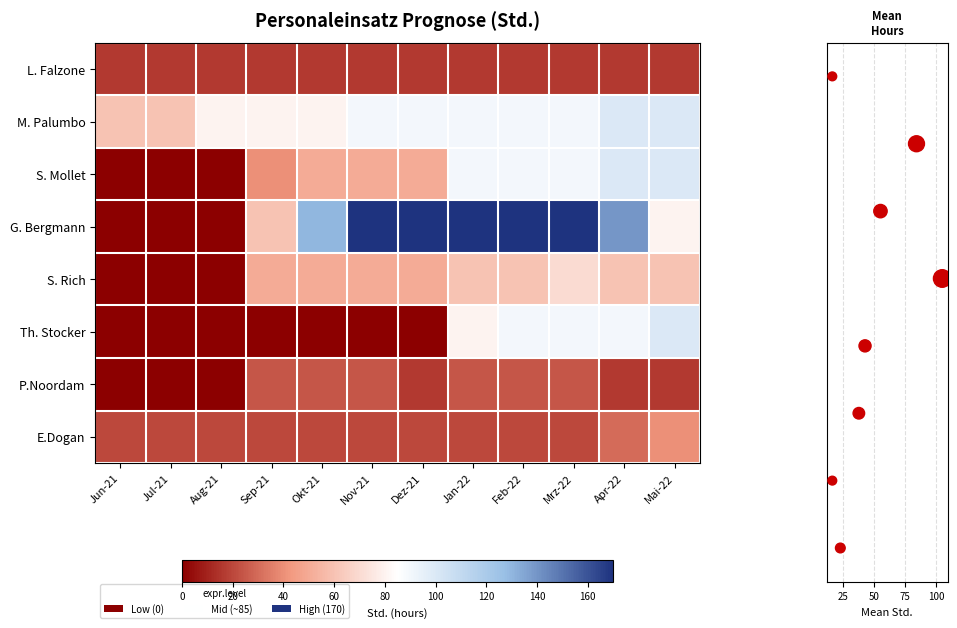

Read the M. Palumbo value at Mrz-22.

90